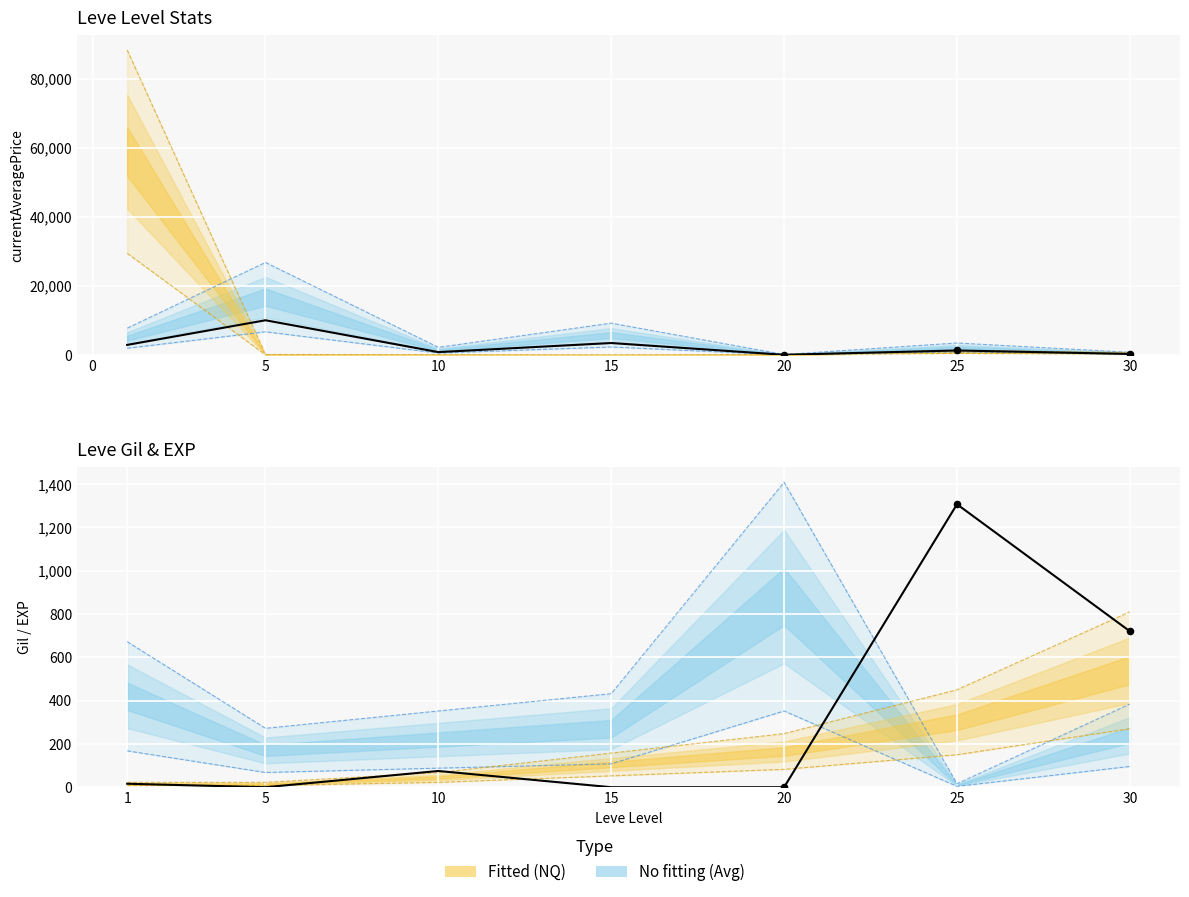

What is the total value across all series at 5?

10477.4